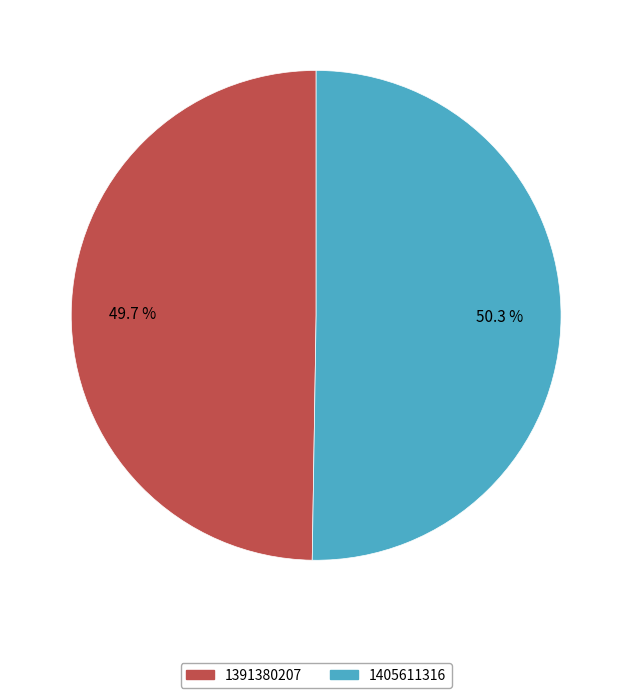

Rank the categories by value from highest to lowest.

1405611316, 1391380207